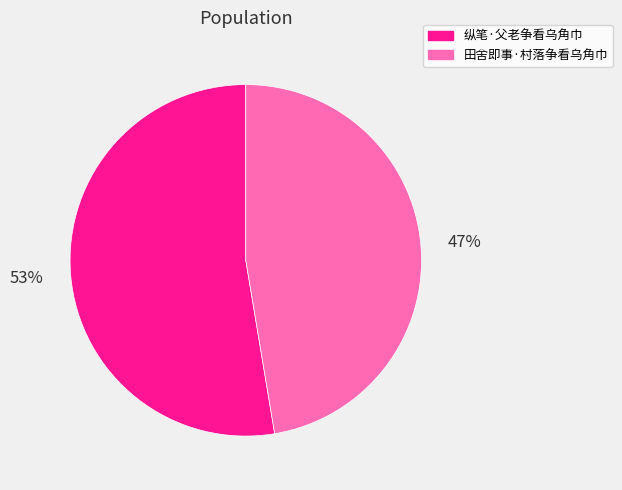

Which category has the smallest portion of the pie?

田舍即事·村落争看乌角巾